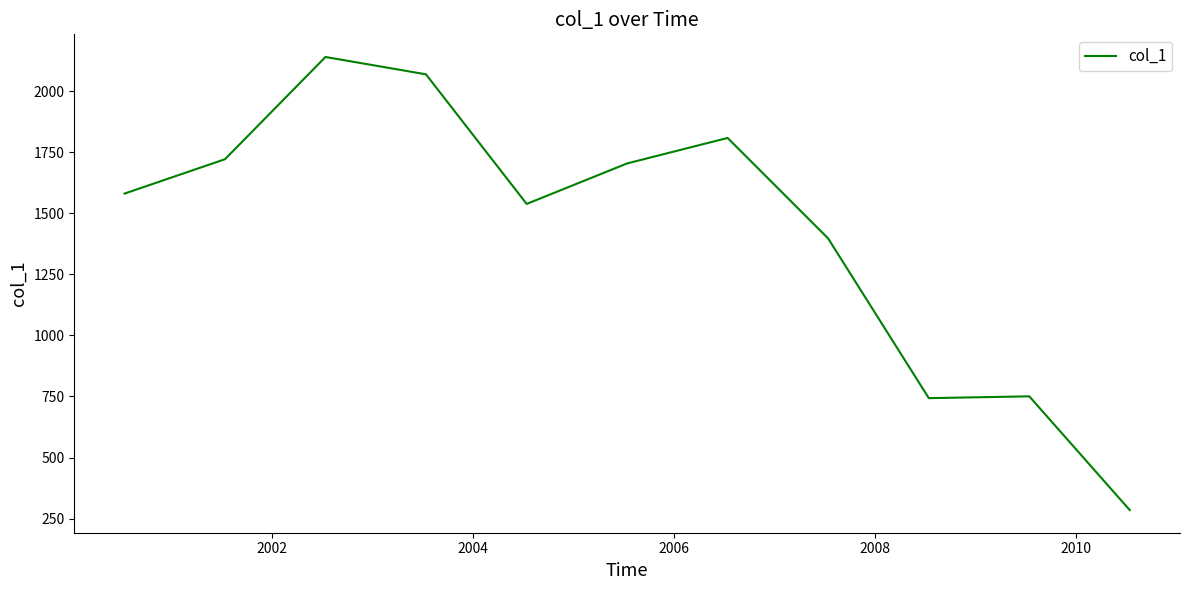

What is the greatest value displayed?

2140.5